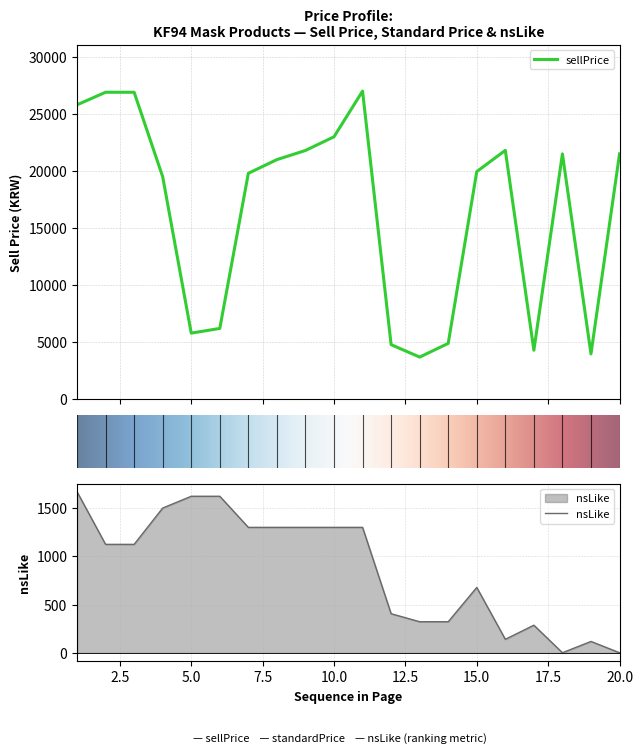

What are all the series names shown in the legend?

sellPrice, nsLike